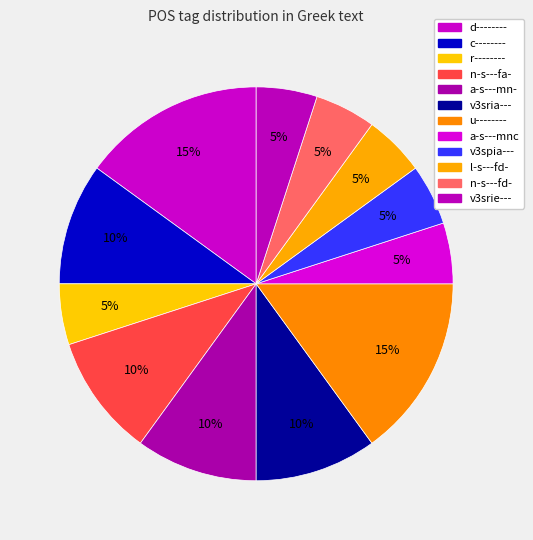

The r-------- slice represents 5% of the pie. True or false?

True